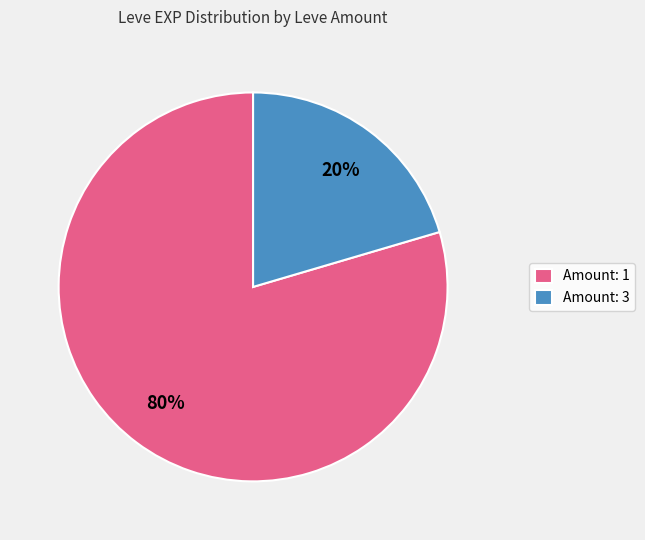

Count the number of slices in the pie.

2